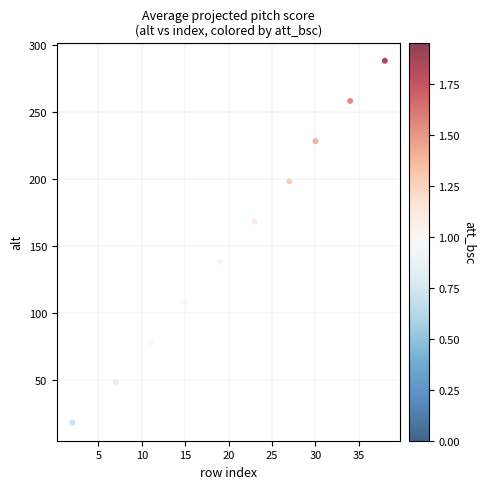

What is the range of Y values (max minus min)?

290.5